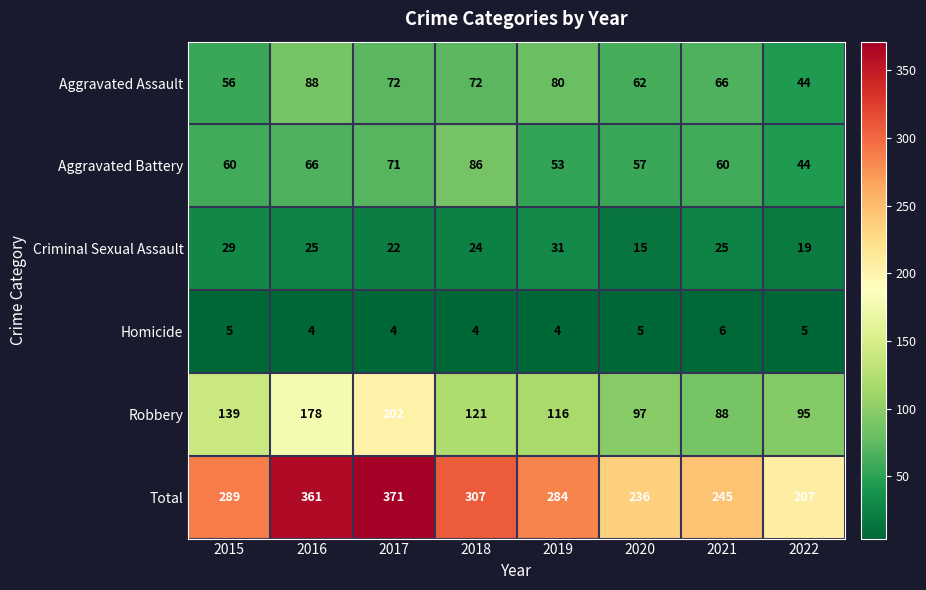

What is the difference between the Total values at 2019 and 2015?

5